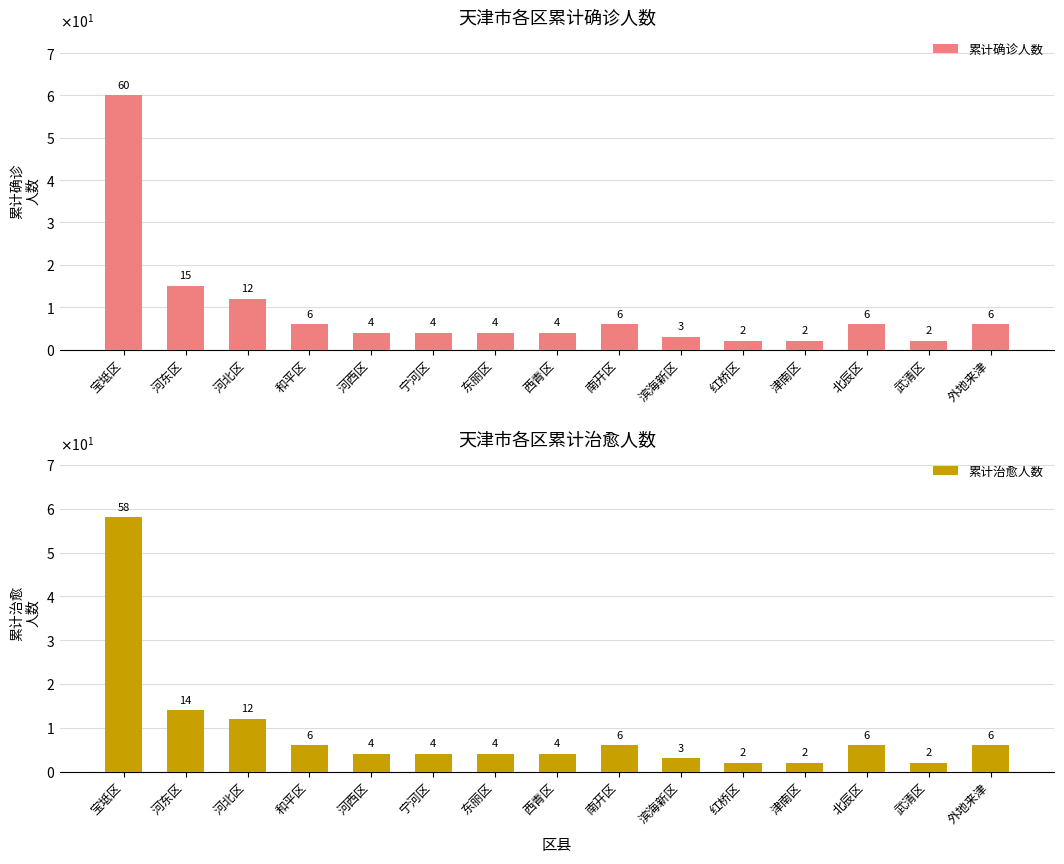

Reading left to right, list all the values displayed in this chart.

累计确诊人数: 宝坻区=60	河东区=15	河北区=12	和平区=6	河西区=4	宁河区=4	东丽区=4	西青区=4	南开区=6	滨海新区=3	红桥区=2	津南区=2	北辰区=6	武清区=2	外地来津=6
累计治愈人数: 宝坻区=58	河东区=14	河北区=12	和平区=6	河西区=4	宁河区=4	东丽区=4	西青区=4	南开区=6	滨海新区=3	红桥区=2	津南区=2	北辰区=6	武清区=2	外地来津=6